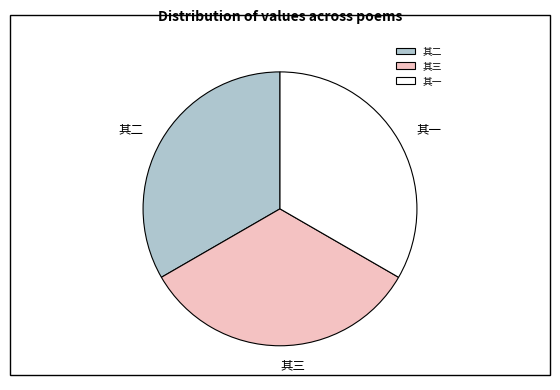

Approximately how many times larger is the value at 其二 compared to 其一?

1.0